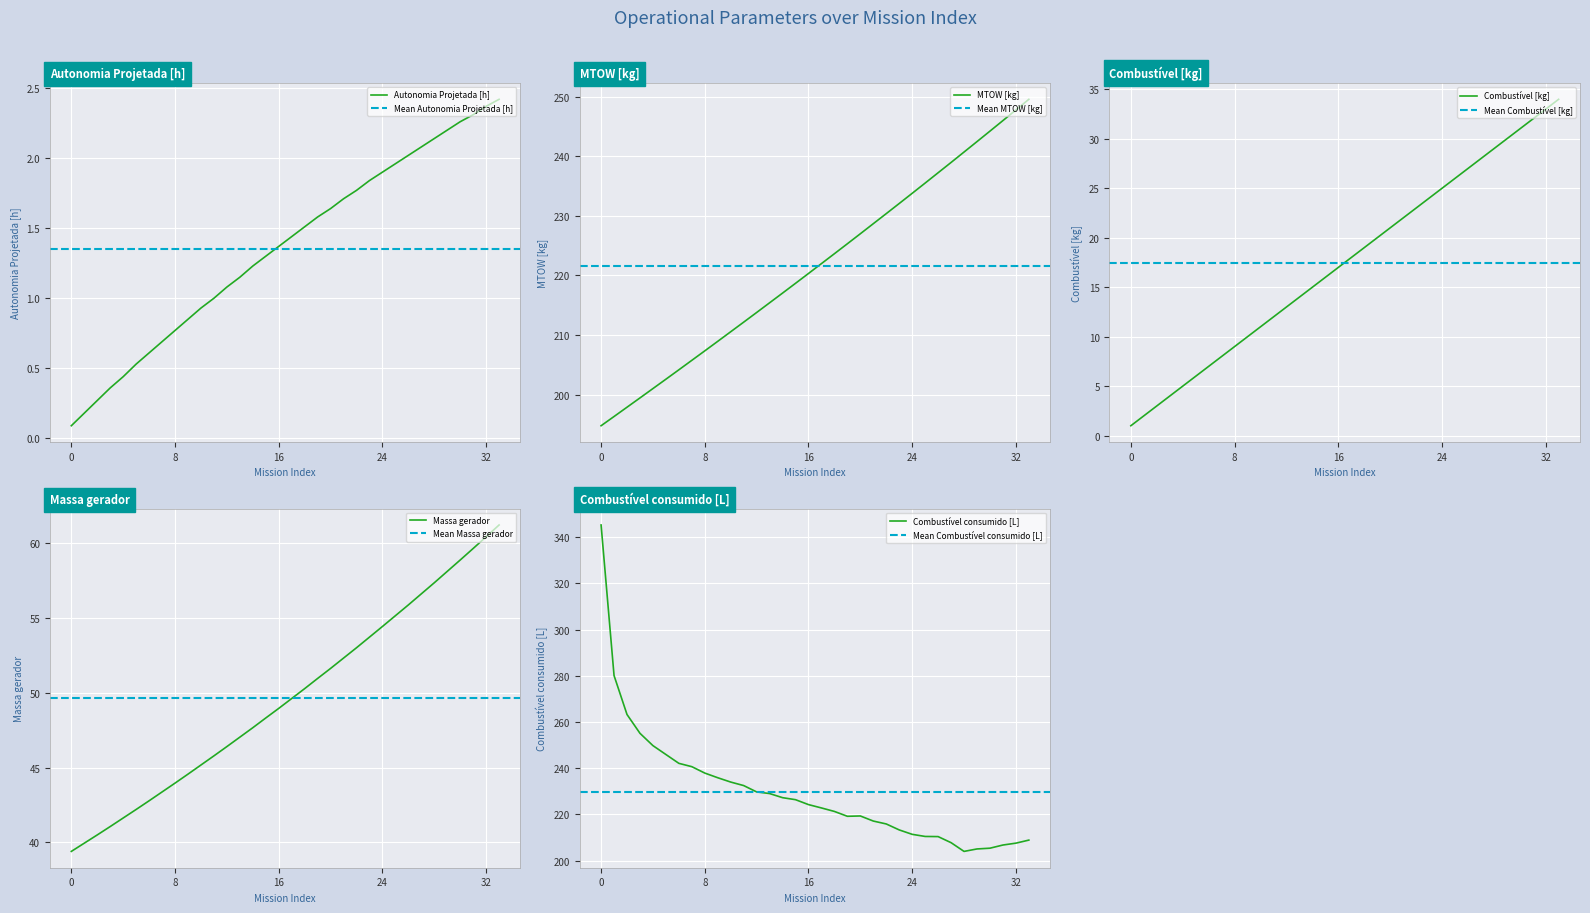

How many interior local valleys does the Combustível consumido [L] series have?

2